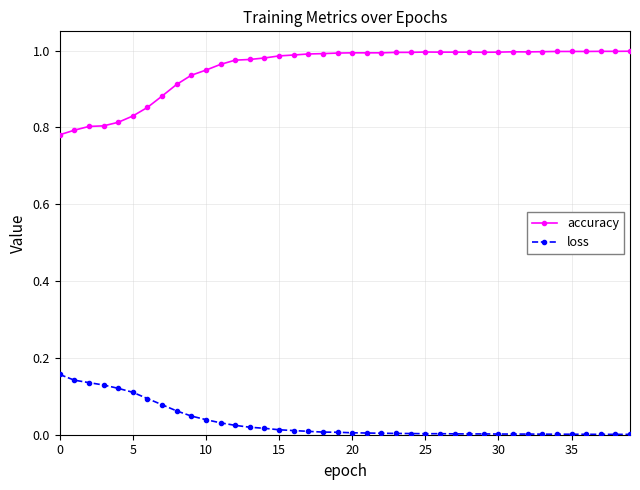

Rank the series by their maximum value, from highest to lowest.

accuracy, loss